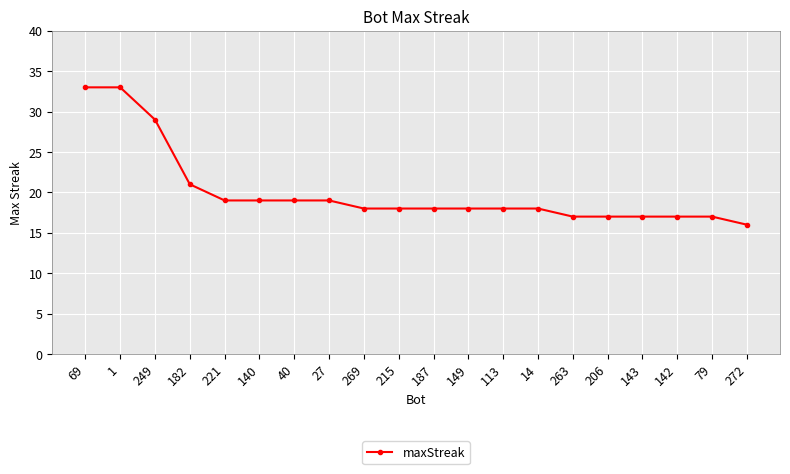

Count the number of categories in the chart.

20